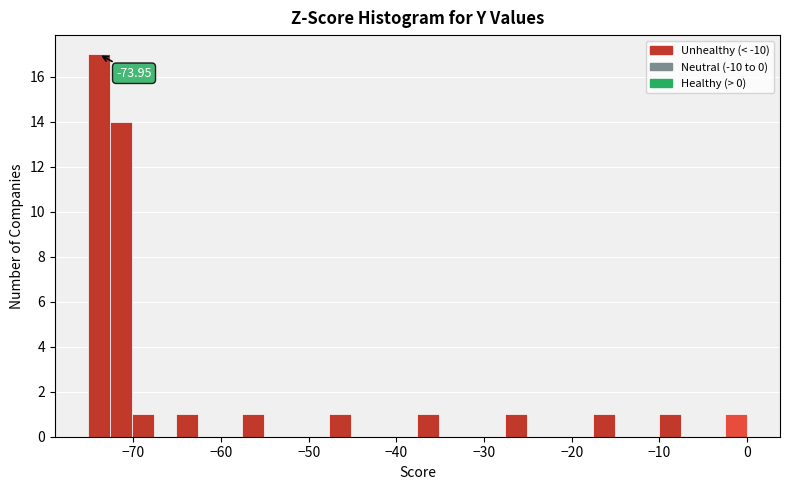

Read against the x-axis, roughly where is the centre of the tallest bar?

-74